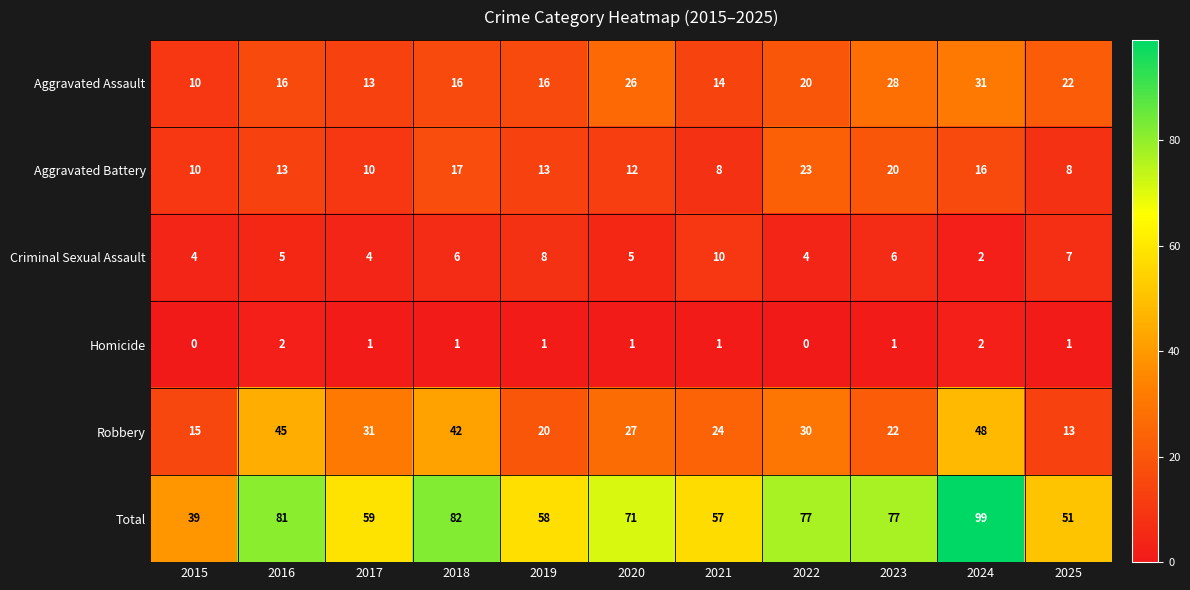

The Total series shows 39 at 2020. True or false?

False